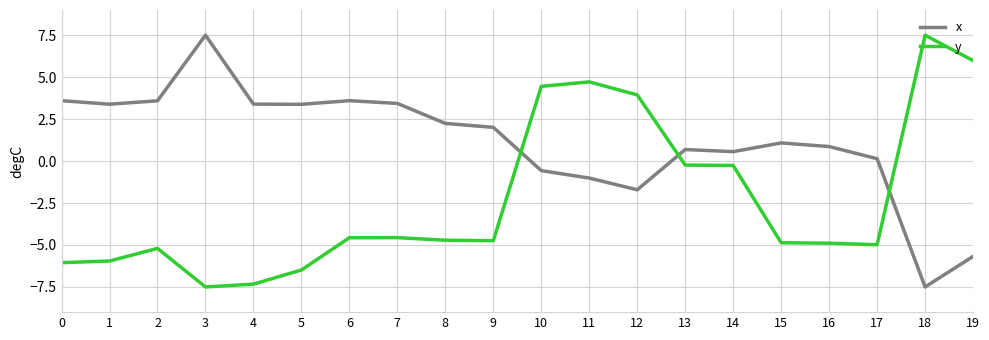

True or false: y and x intersect in this chart.

True